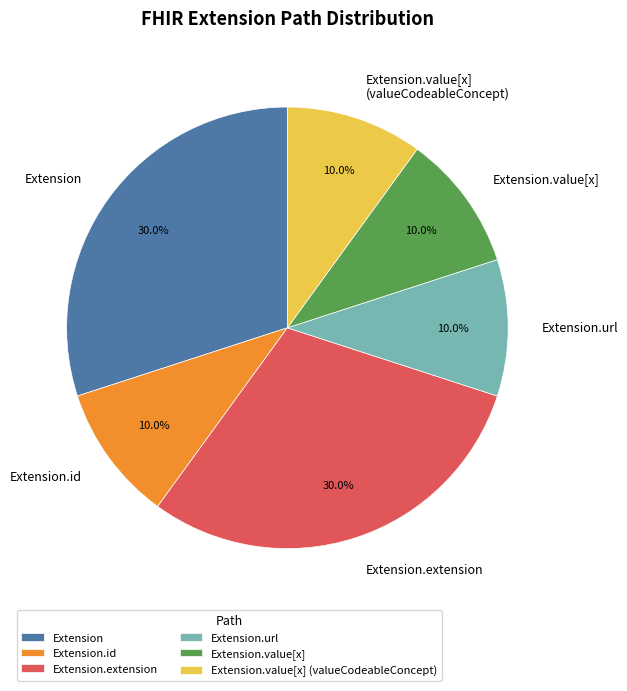

To the nearest percent, what is the combined percentage of Extension.id and Extension.url?

20%